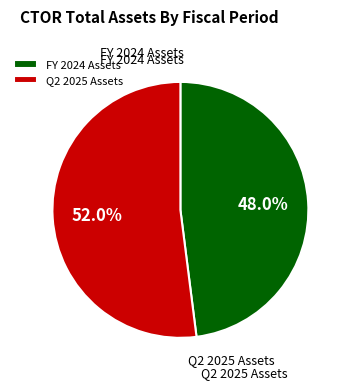

Count the number of slices in the pie.

2